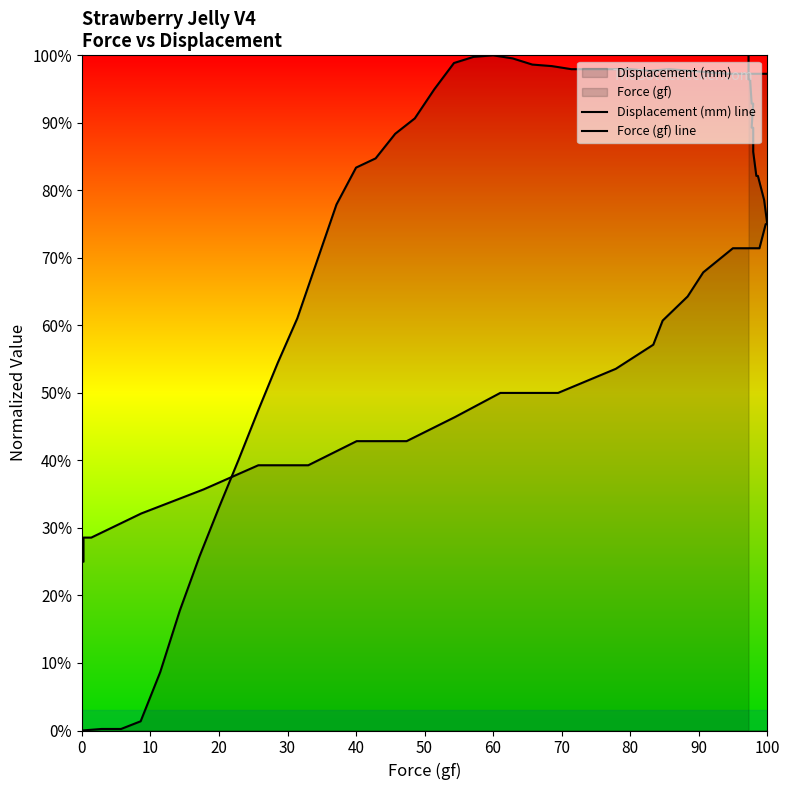

What is the highest value of the Displacement (mm) line series?

100.0